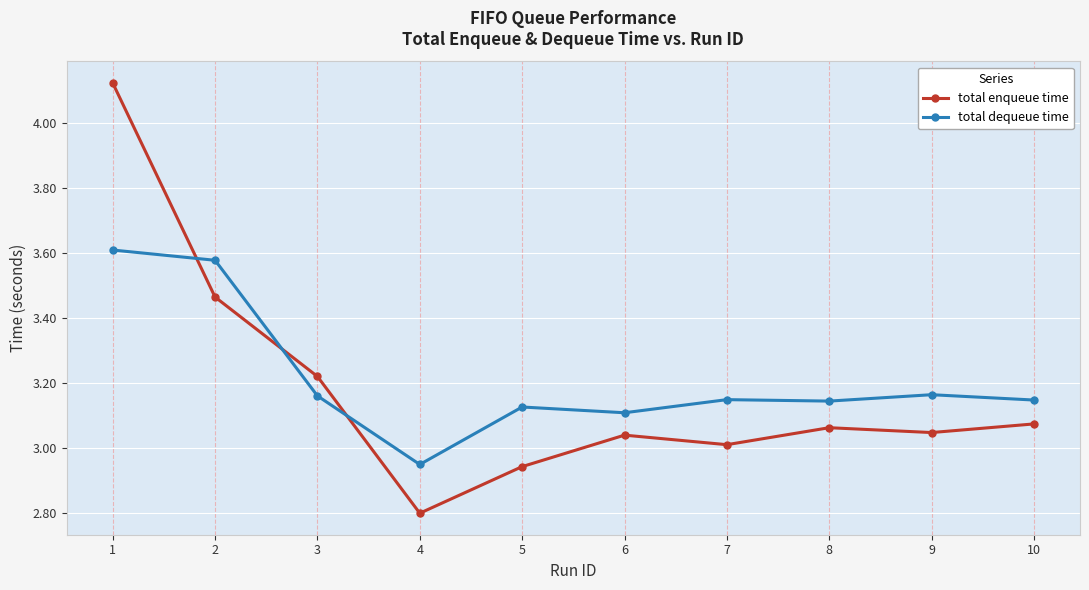

The total dequeue time series shows 5.5 at 9. True or false?

False